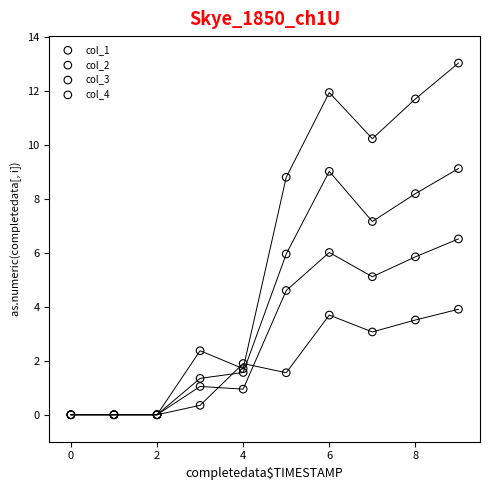

What are all the series names shown in the legend?

col_1, col_2, col_3, col_4